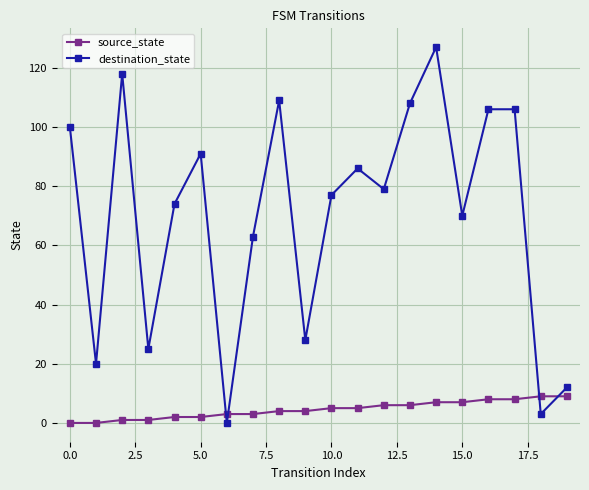

Which series has the widest spread of values?

destination_state